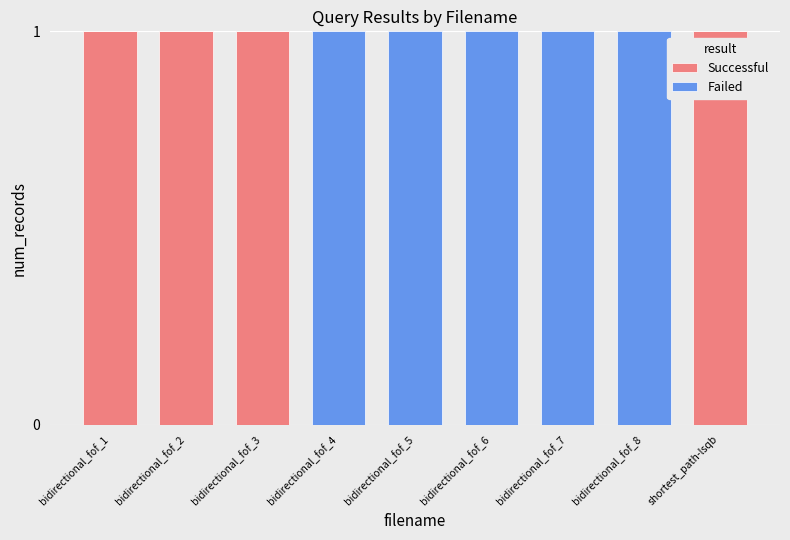

The Successful series shows 1 at bidirectional_fof_3. True or false?

True